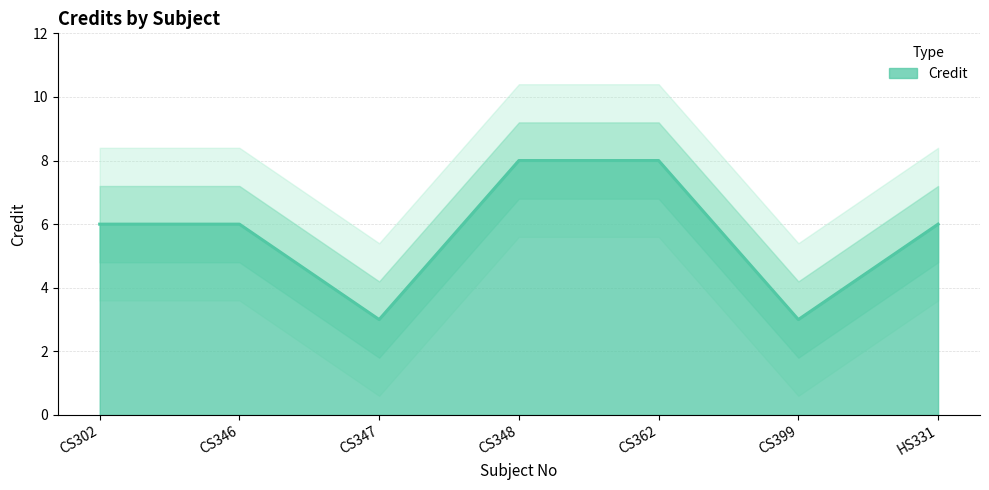

What is the approximate value at HS331?

6